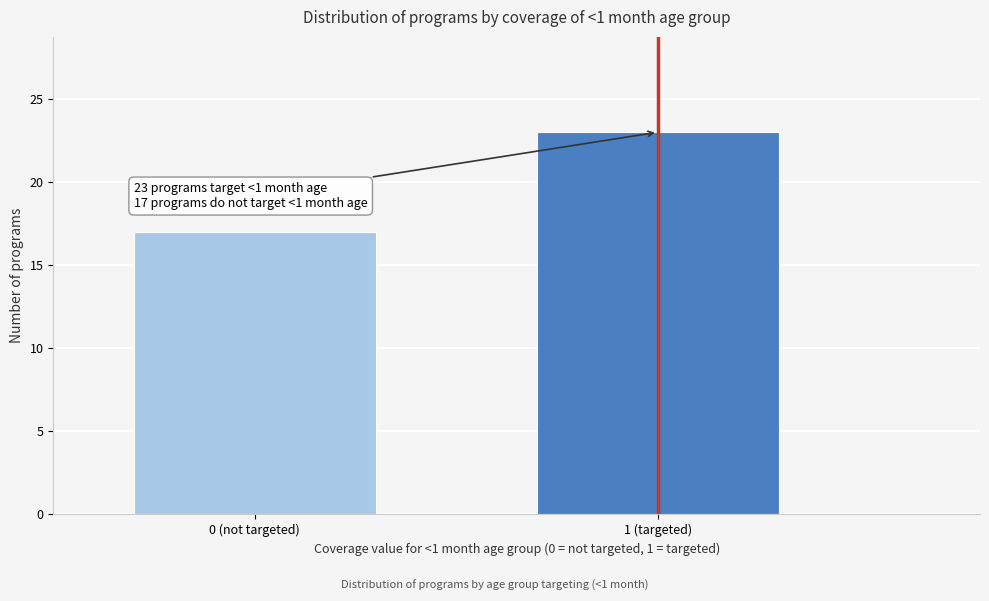

Reading left to right, extract all data points from this chart.

0 (not targeted)=17	1 (targeted)=23